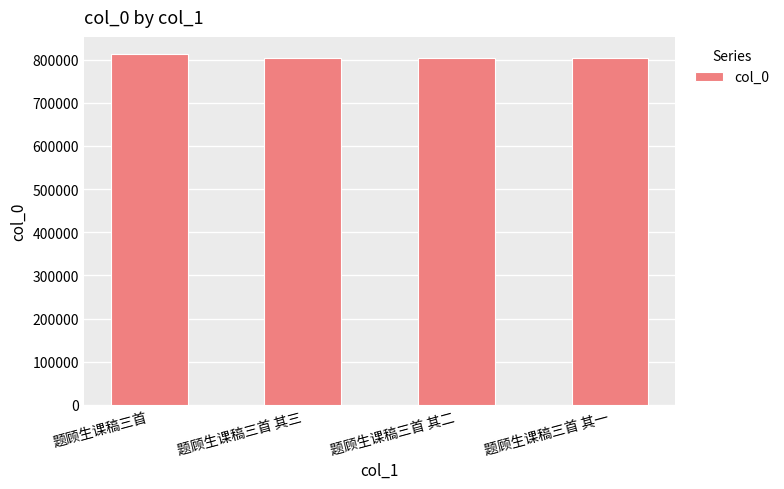

True or false: the data shows 265995 at 题顾生课稿三首.

False